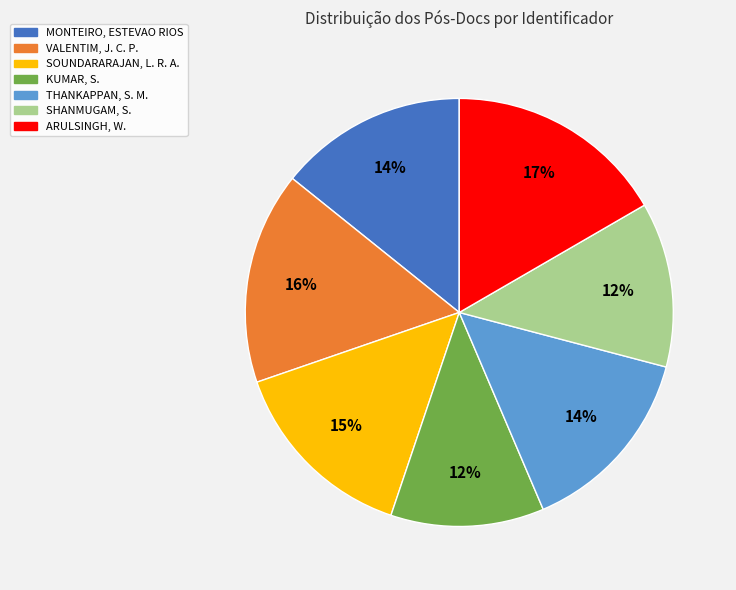

Does any single category account for the majority?

No